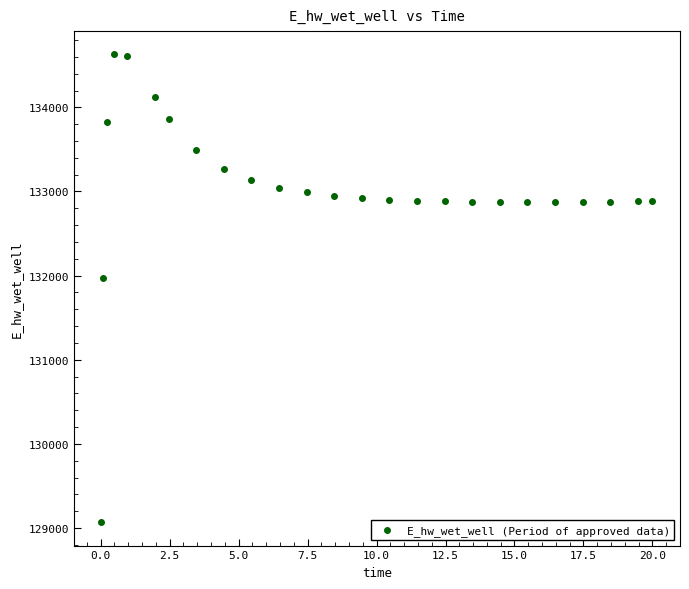

What Y value in the scatter plot is closest to 131849?

131969.9